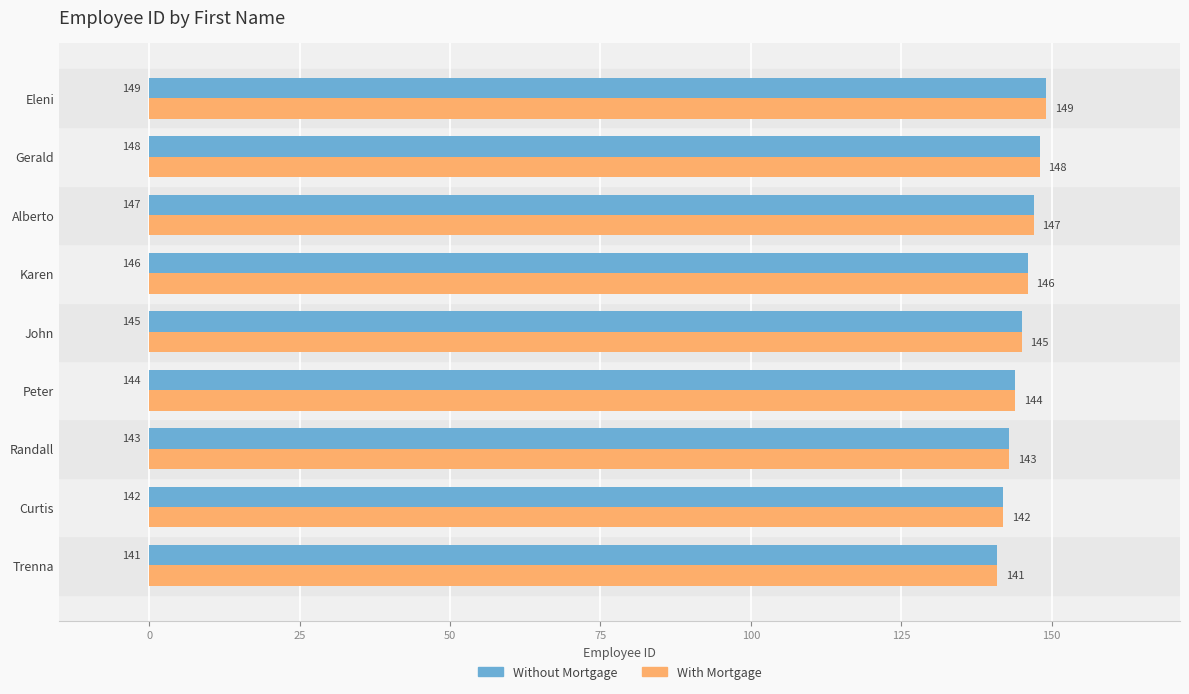

At which category does the chart reach its minimum across all series?

Trenna